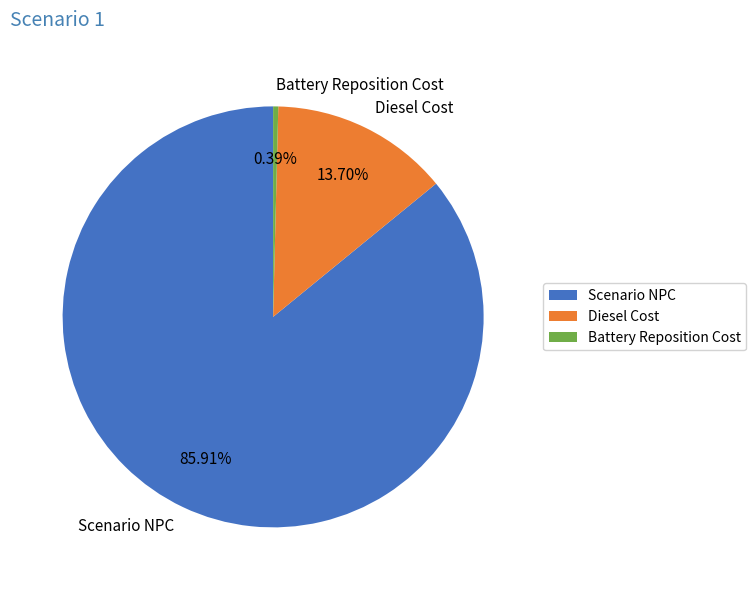

To the nearest percent, what portion does Diesel Cost represent?

14%